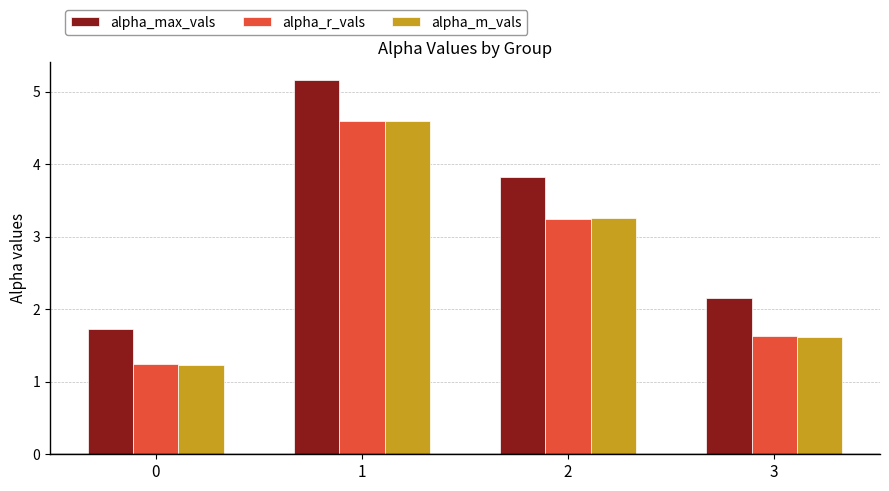

What is the difference between the alpha_r_vals values at 0 and 1?

3.3